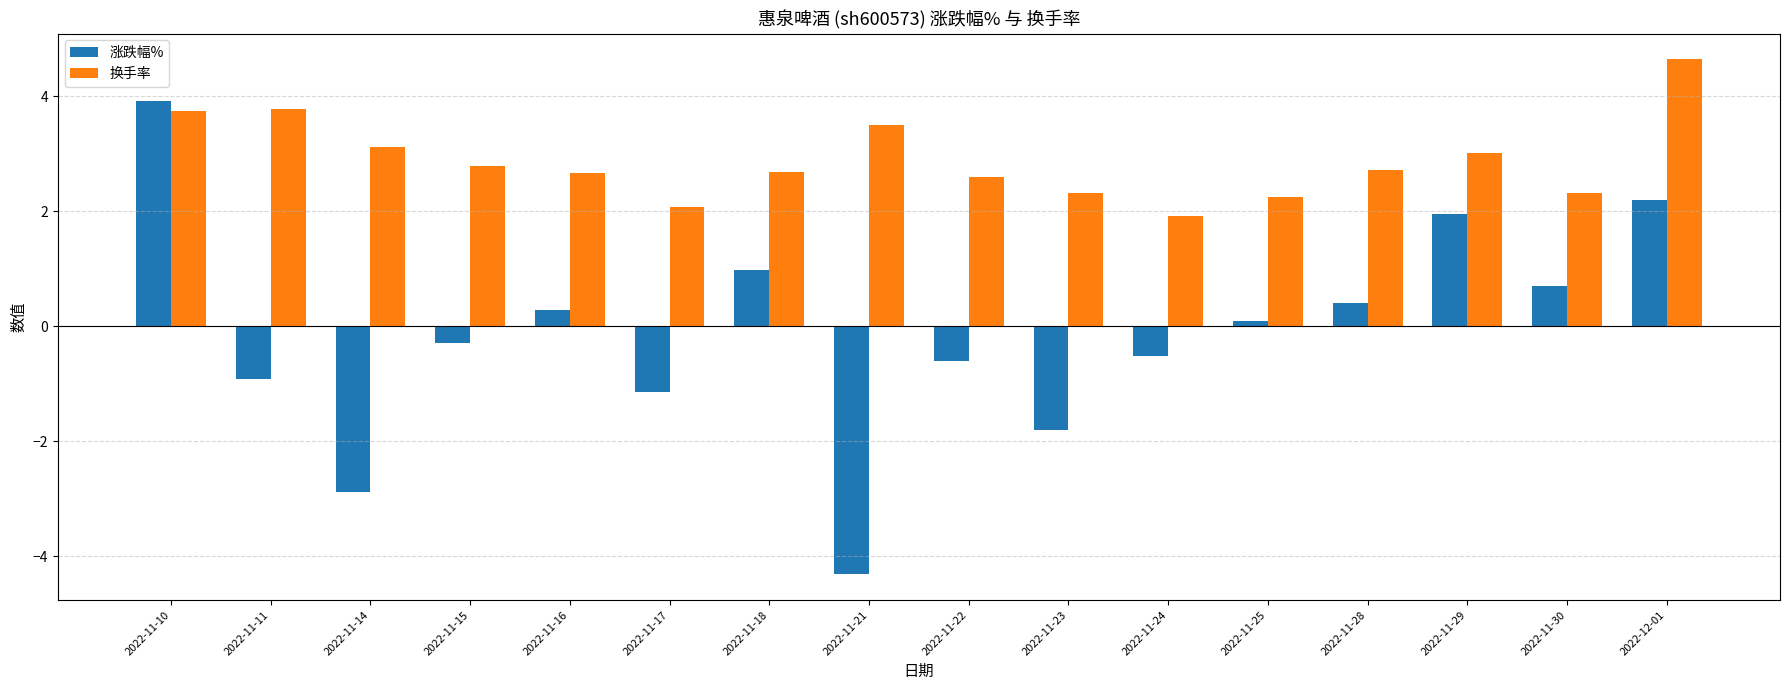

At 2022-11-24, list the series in order from largest to smallest.

换手率, 涨跌幅%